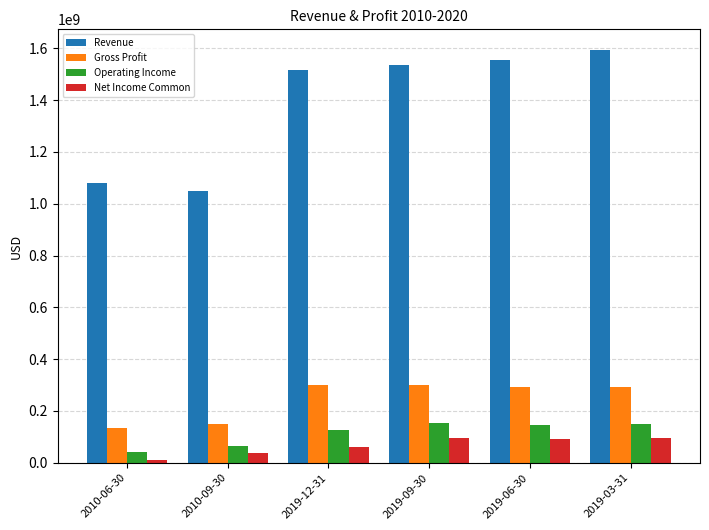

What is the label of the 2nd bar from the left?

2010-09-30